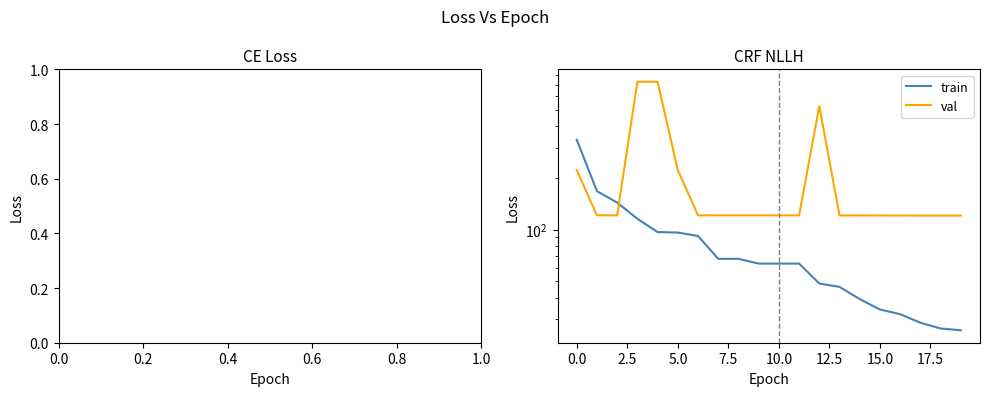

The val series shows 69.6 at 7. True or false?

False